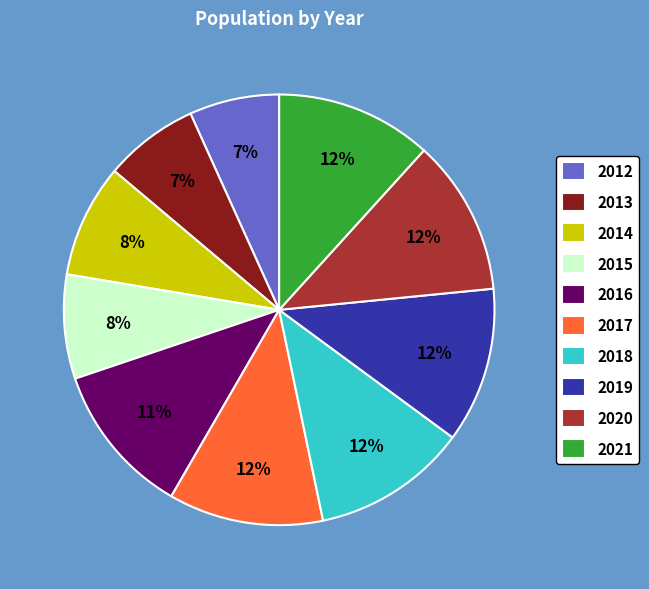

Approximately how many times larger is the value at 2014 compared to 2020?

0.7